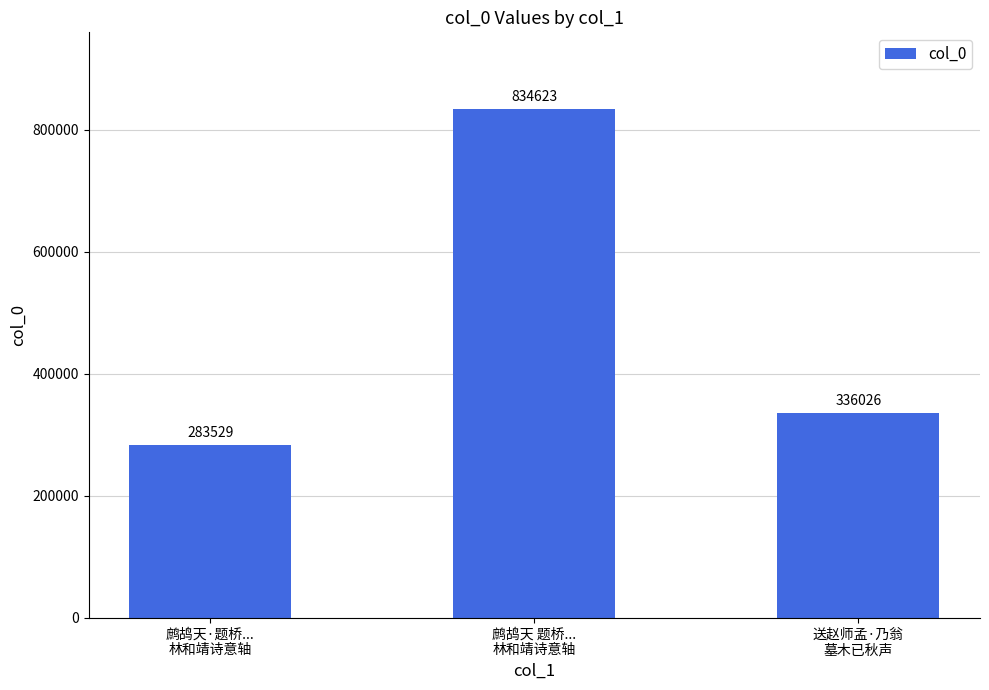

Which label corresponds to the largest value in the chart?

鹧鸪天 题桥...
林和靖诗意轴